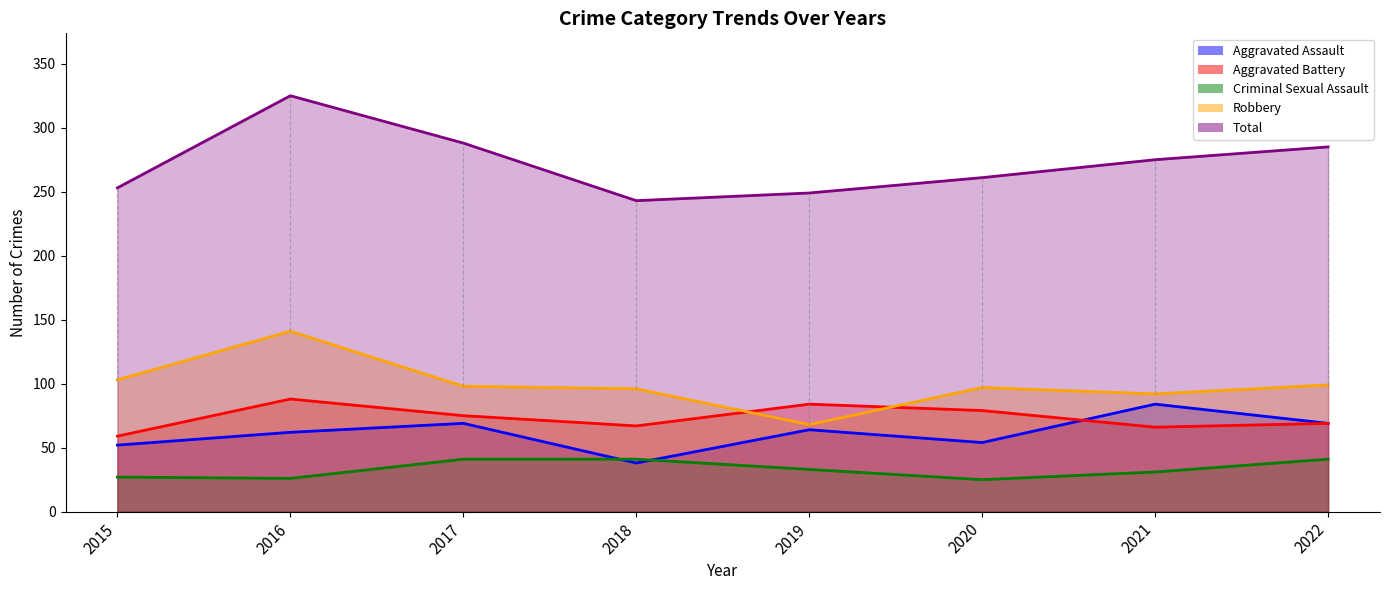

True or false: Robbery and Total intersect in this chart.

False